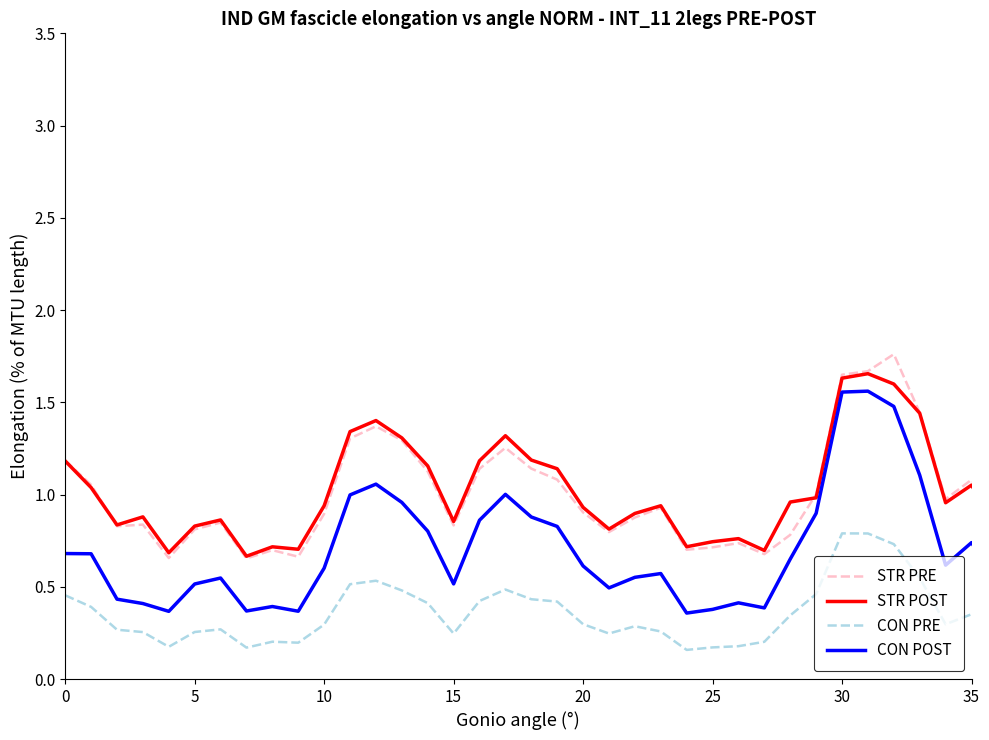

True or false: STR PRE and CON POST intersect in this chart.

False